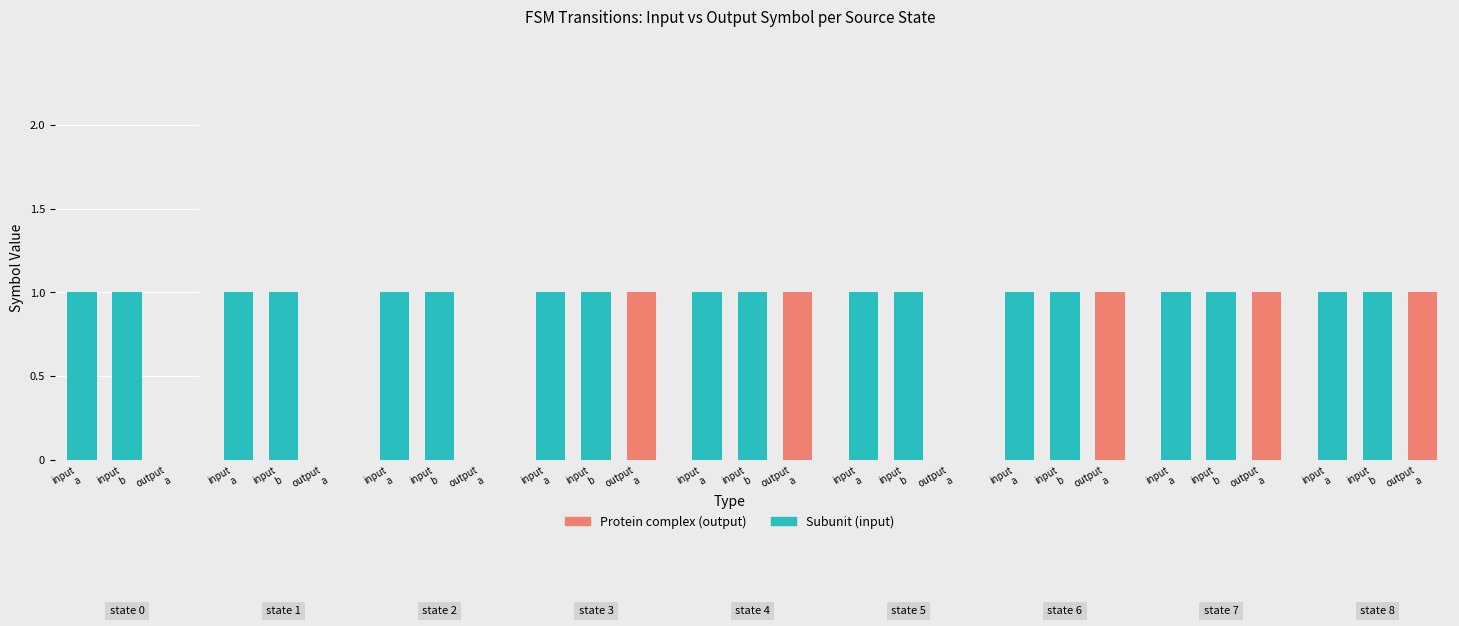

What is the difference between the second highest and second lowest values in the output_symbol series?

1